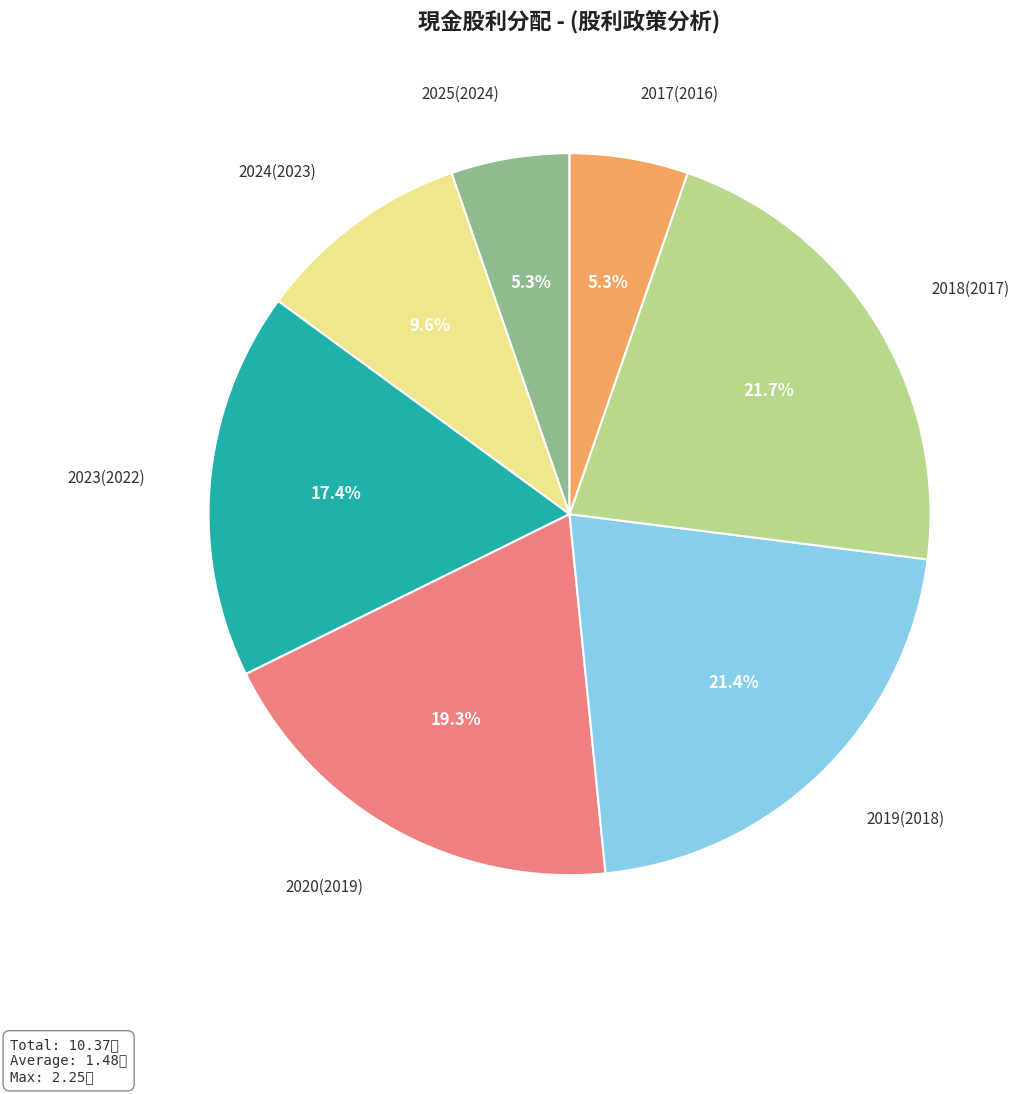

Does any single category account for the majority?

No